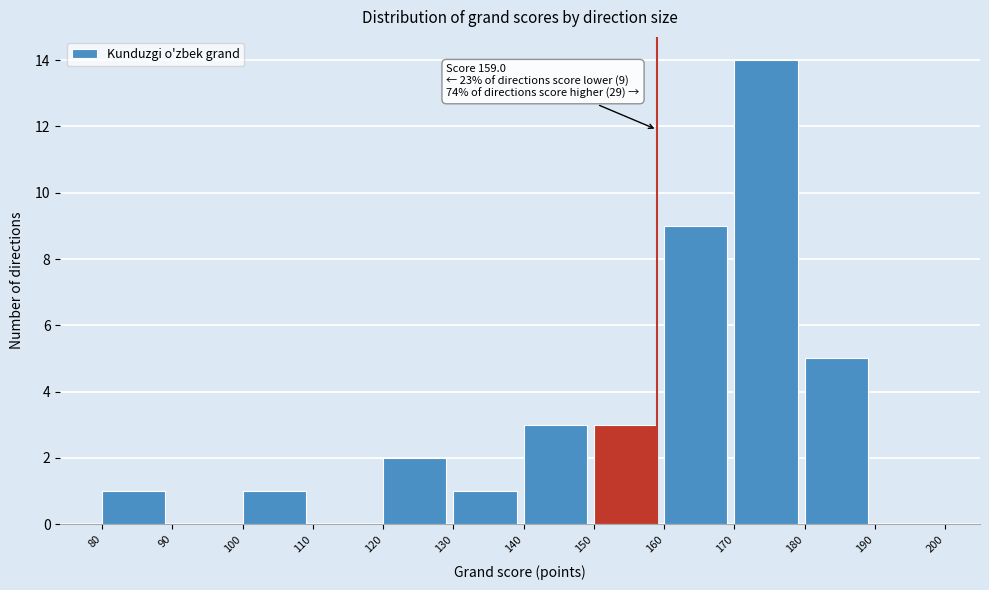

Which range on the x-axis has the tallest bar?

170 to 180